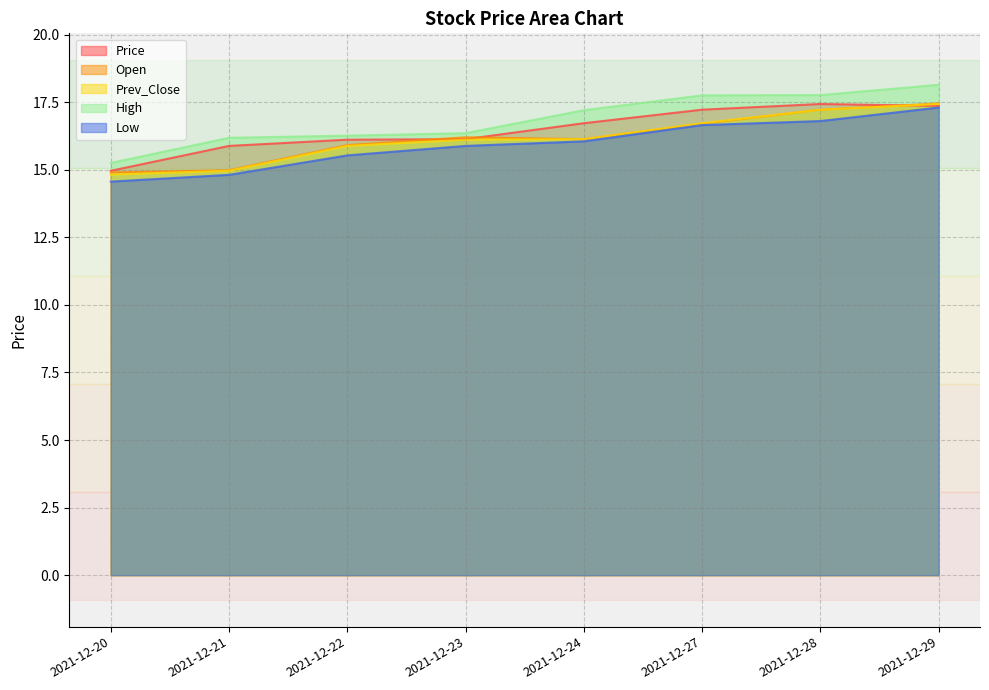

True or false: Prev_Close and Open intersect in this chart.

False